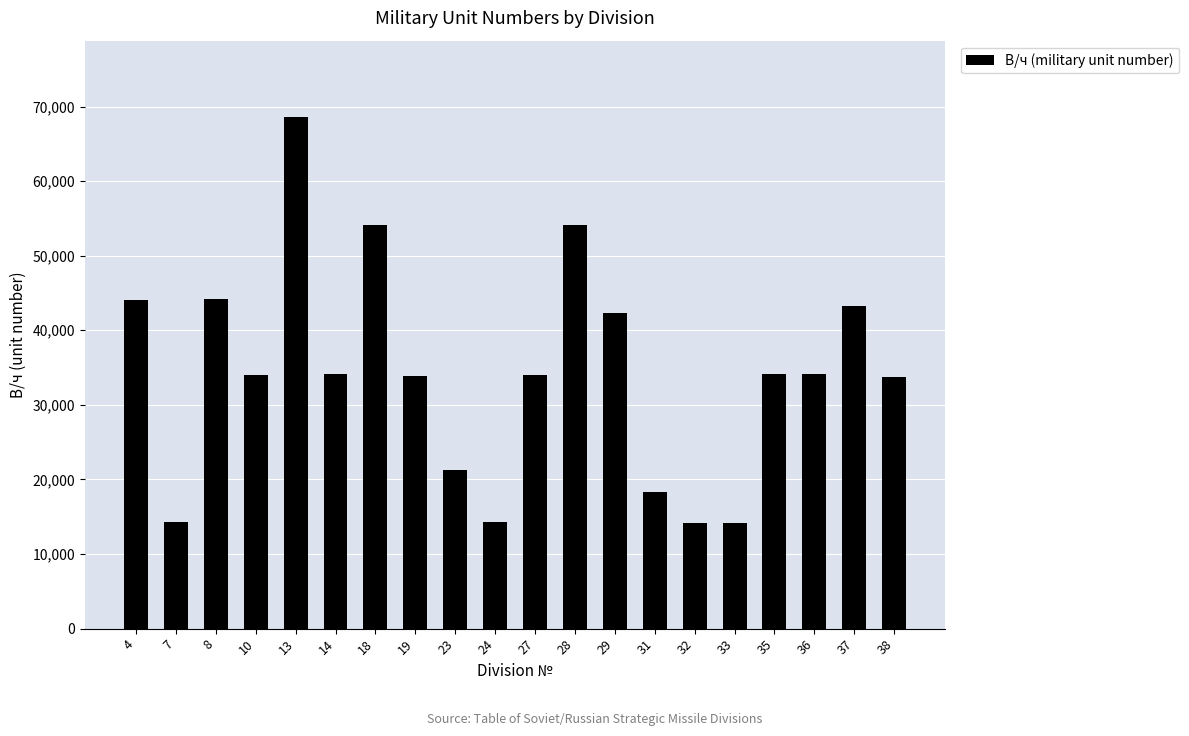

The value at 27 is 33983. True or false?

True